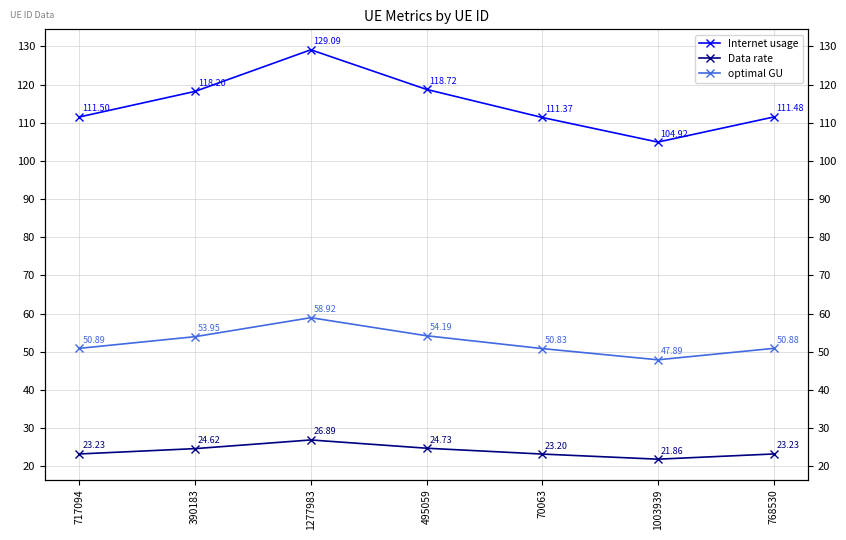

Rank the series by their average value, from lowest to highest.

Data rate, optimal GU, Internet usage